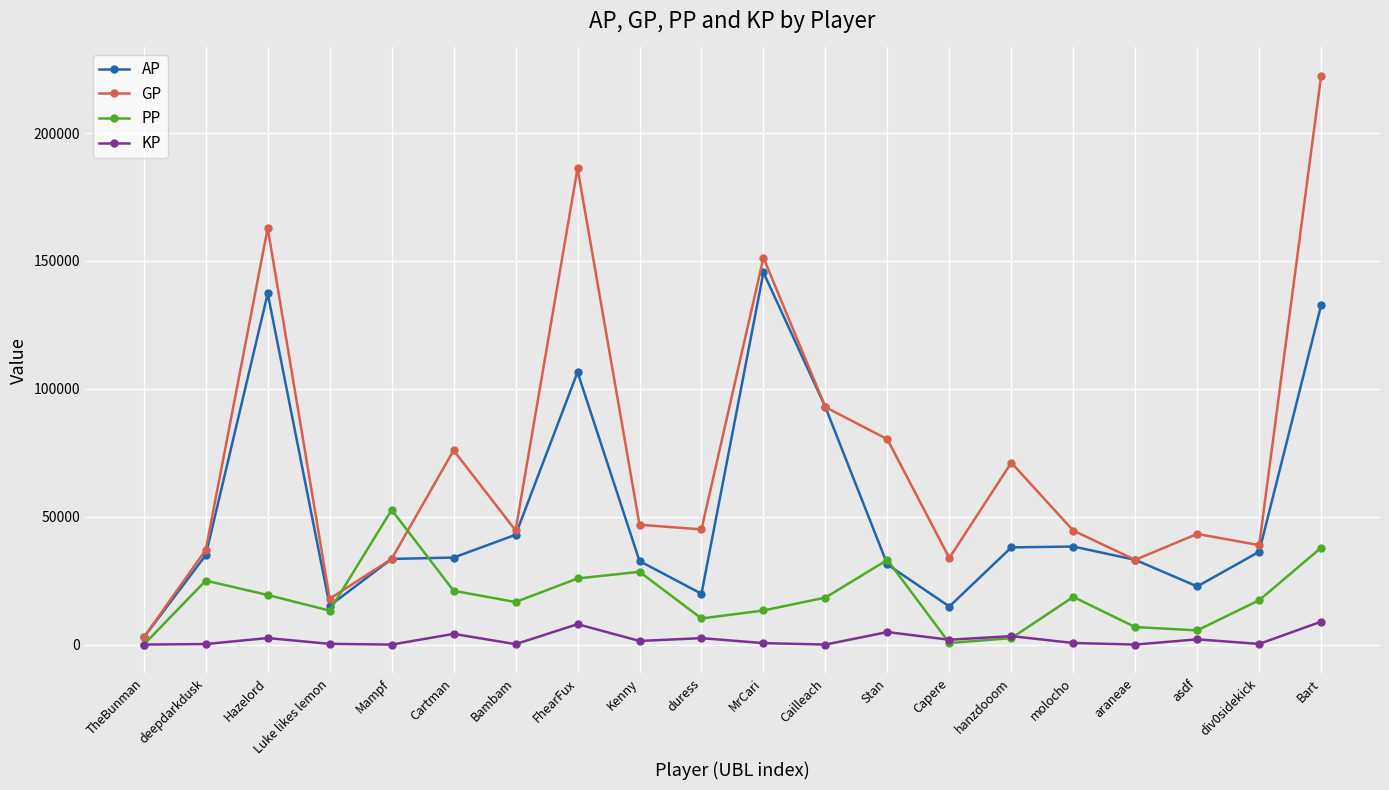

What is the total value across all series at Bart?

401892.7